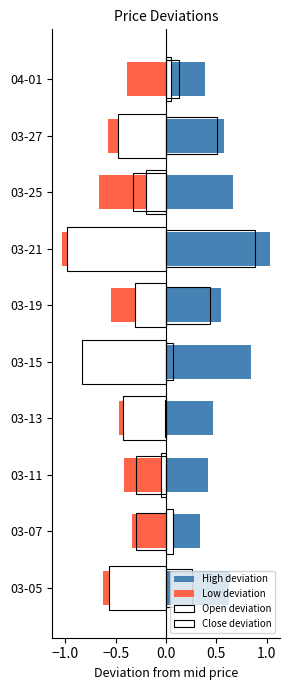

Reading right to left, list all the values displayed in this chart.

High deviation: 0.4	0.6	0.7	1.0	0.5	0.8	0.5	0.4	0.3	0.6
Low deviation: -0.4	-0.6	-0.7	-1.0	-0.5	-0.8	-0.5	-0.4	-0.3	-0.6
Open deviation: 0.1	-0.5	-0.2	-1.0	-0.3	-0.8	-0.4	-0.0	0.1	-0.6
Close deviation: 0.1	0.5	-0.3	0.9	0.4	0.1	-0.0	-0.3	-0.3	0.3